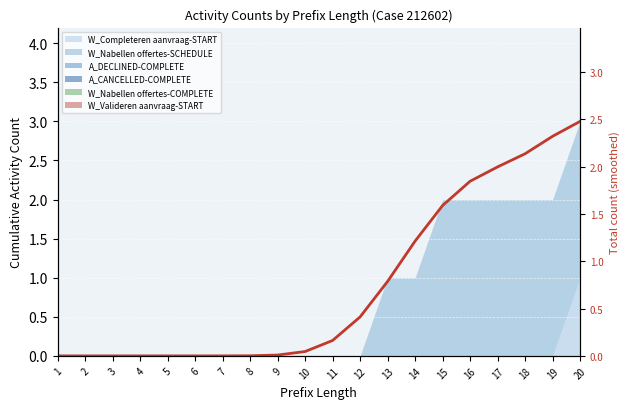

How many lines are shown in the chart?

1